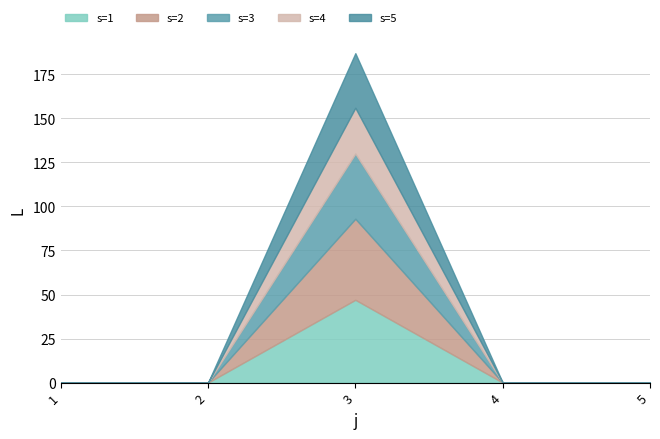

What is the approximate value of s=5 at 3, to the nearest 5?

30